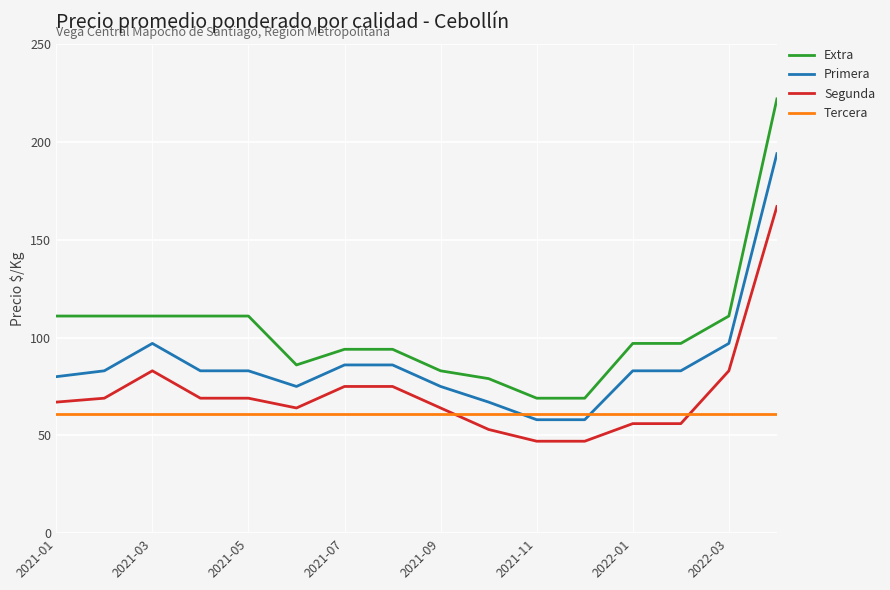

What is the difference between the maximum and minimum values in the Primera series?

136